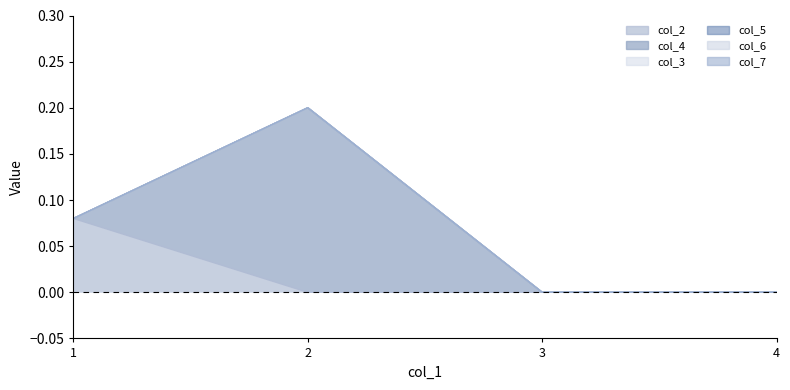

Which has a higher value, 1 or 3?

1